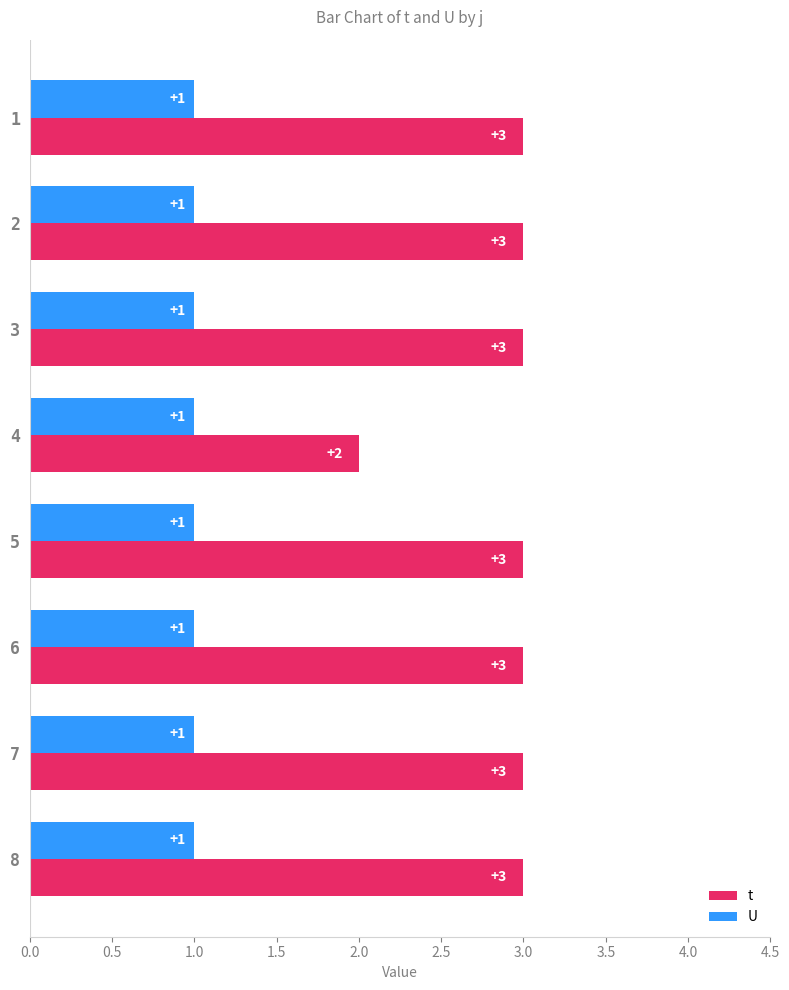

What is the greatest value displayed?

3